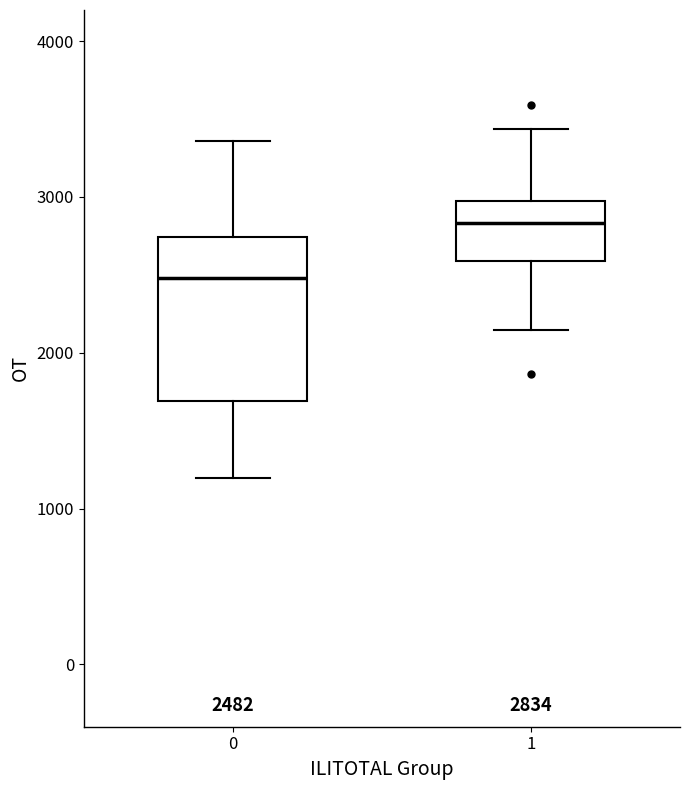

Which box has the highest median line?

1